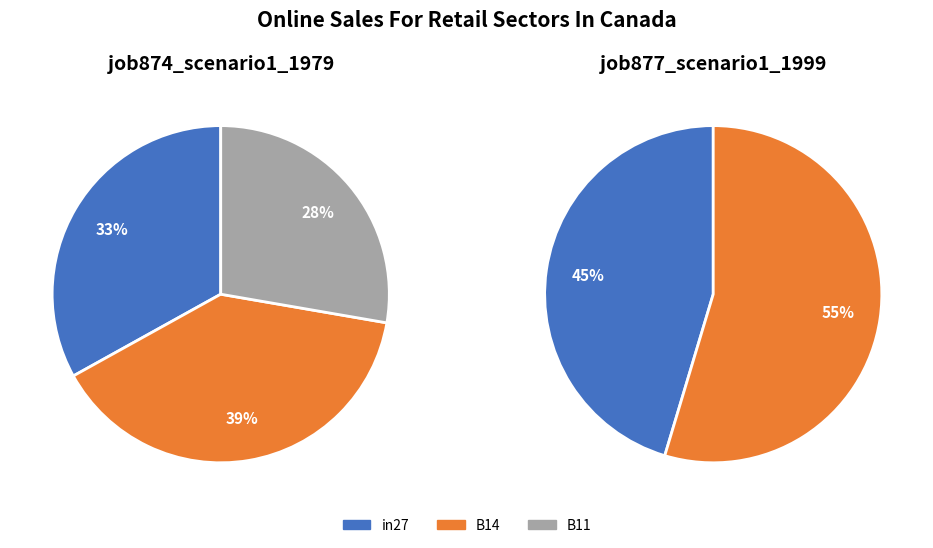

How much of the chart is everything except in27?

66.9%